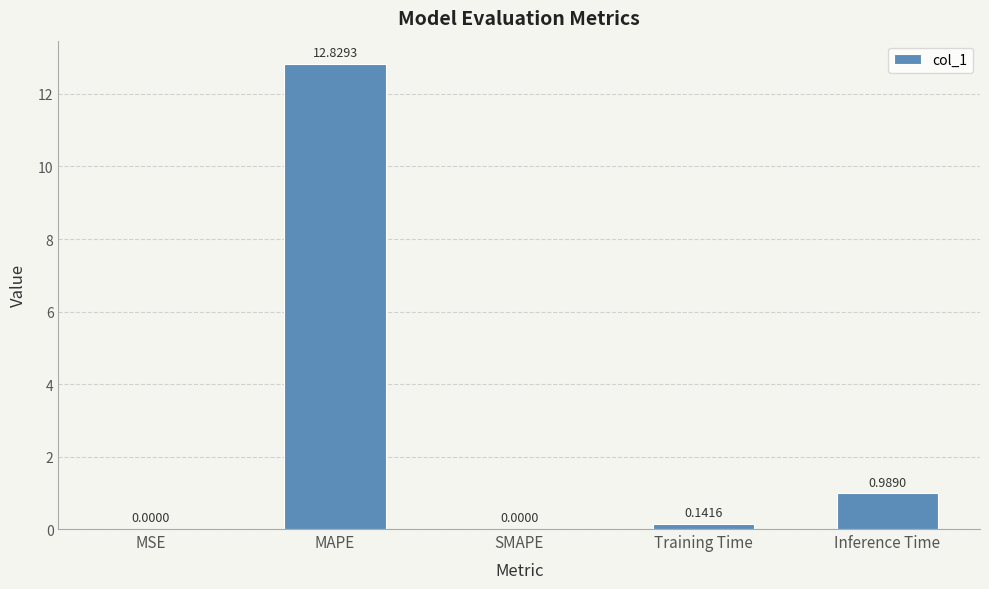

At which label is the value closest to 6?

Inference Time